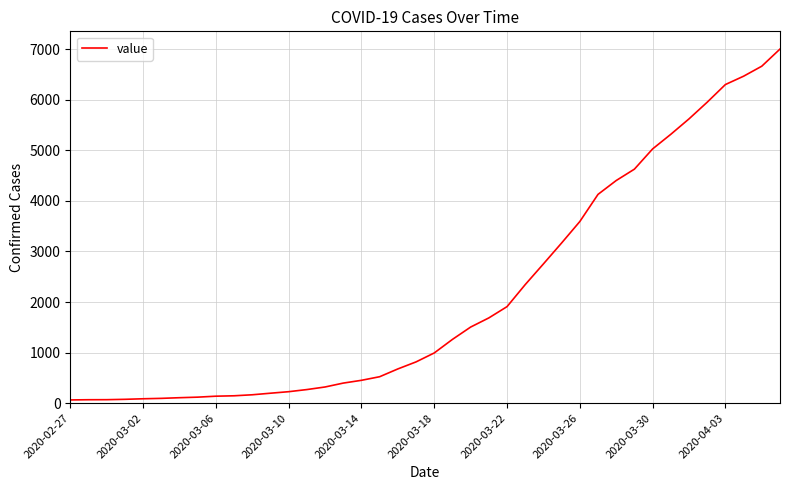

What is the maximum value shown in the chart?

7003